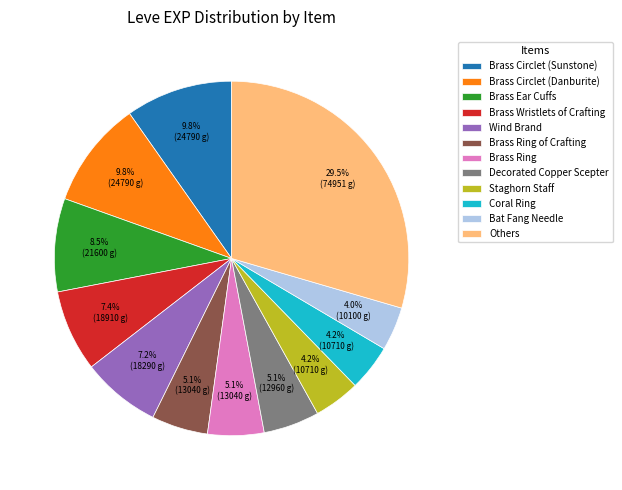

Is the sum of Others and Coral Ring greater than half?

No